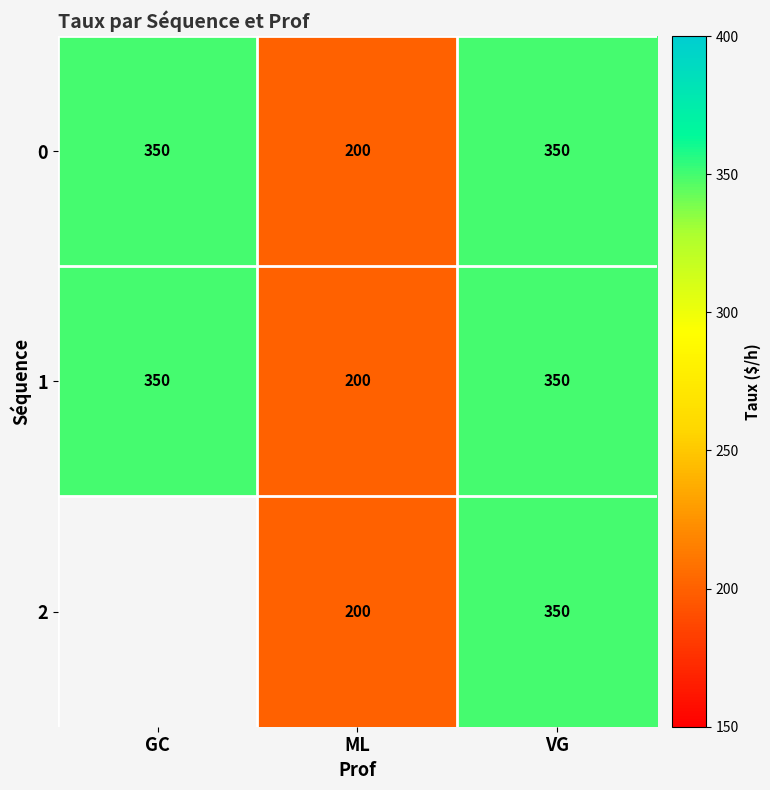

How many distinct data groups are displayed?

3